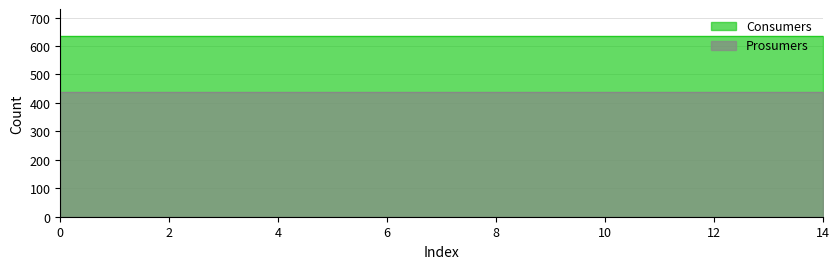

Rank the series by their average value, from highest to lowest.

Consumers, Prosumers